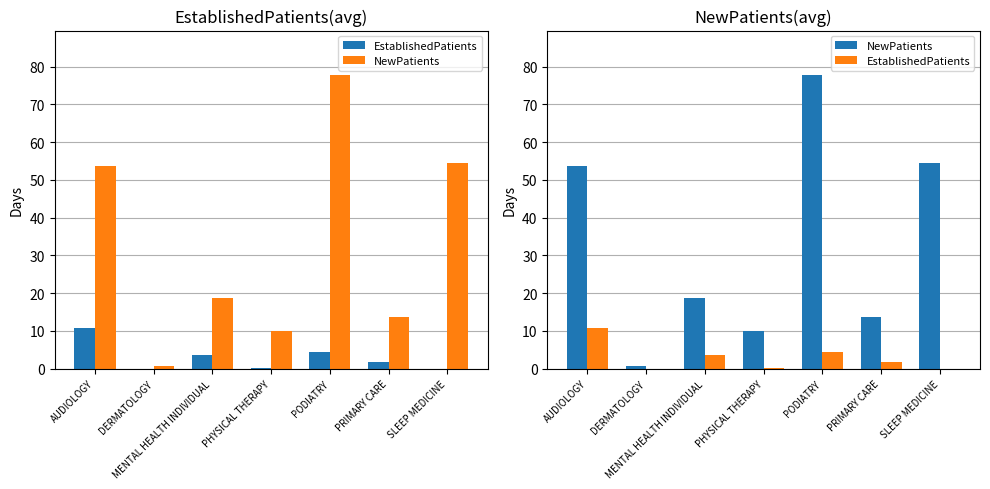

How many bars are there in total?

14